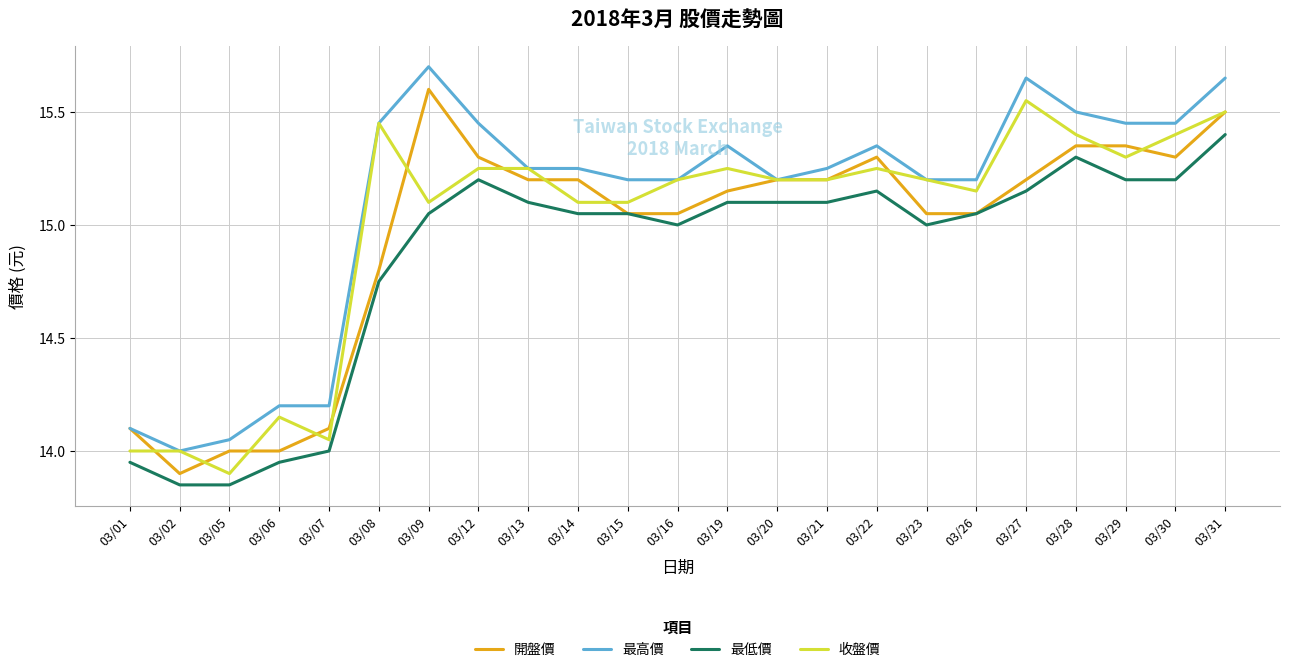

Which series changed the most between 03/05 and 03/12?

最高價